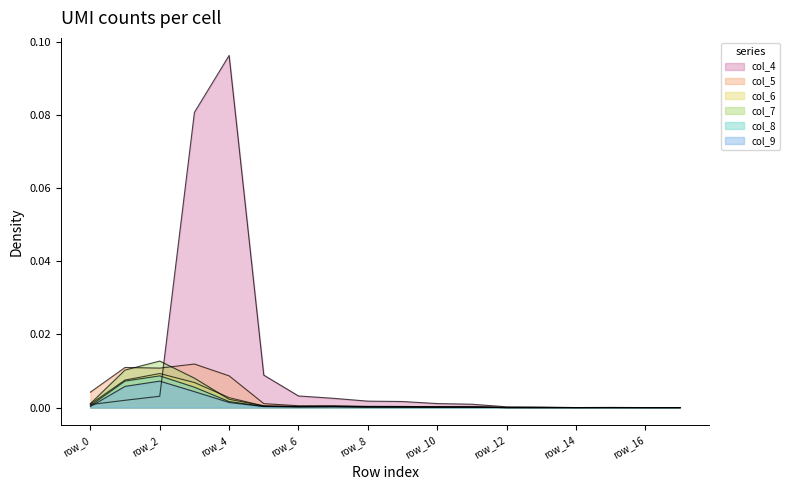

Which series ends up on top after the final intersection of col_7 and col_4?

col_4